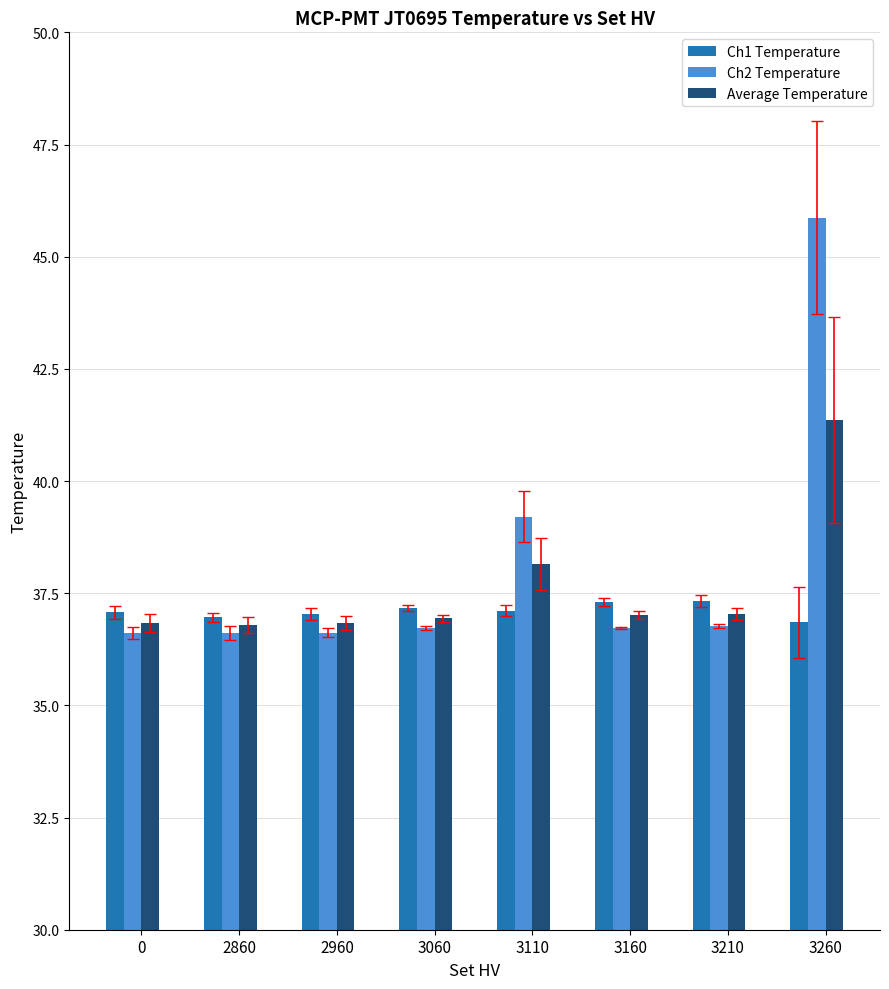

Which series has the largest range (max minus min)?

Ch2 Temperature